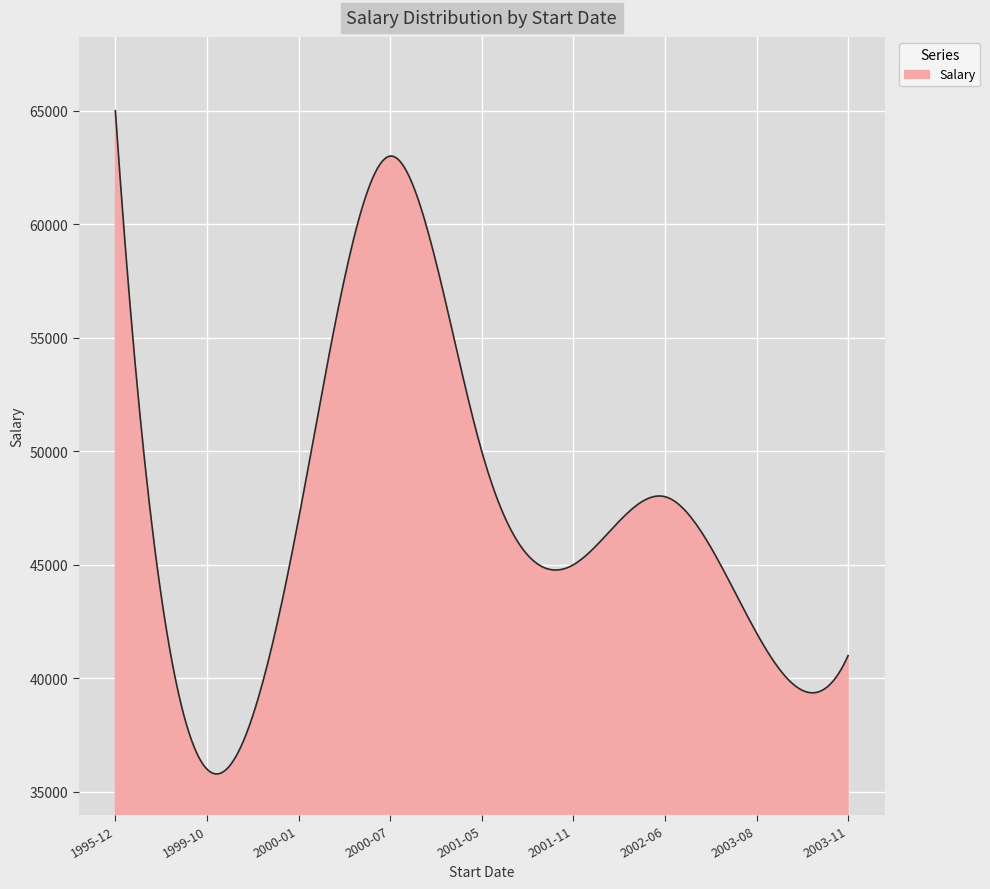

What is the maximum value shown in the chart?

65000.0